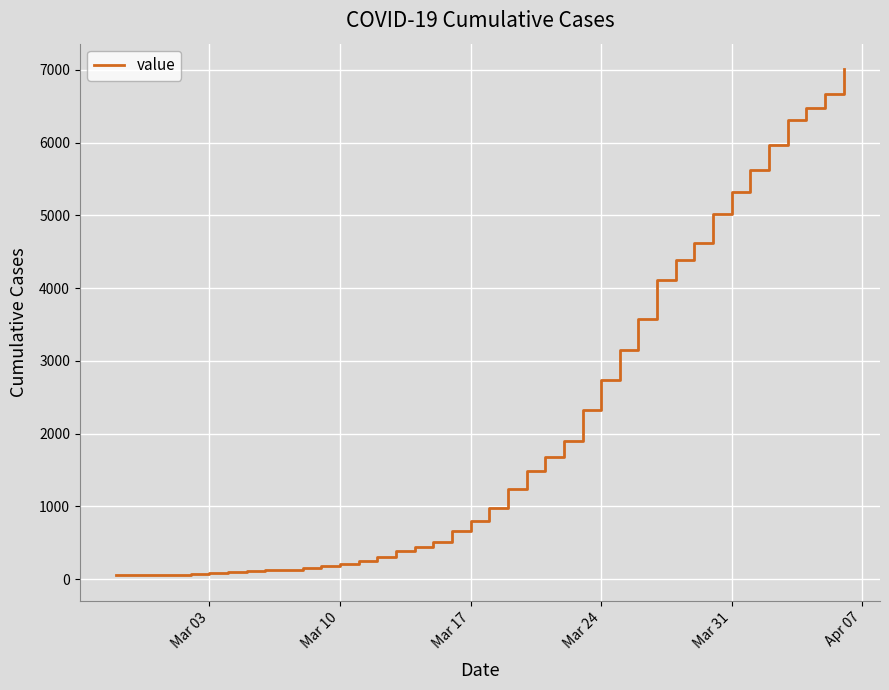

What is the maximum value shown in the chart?

7013